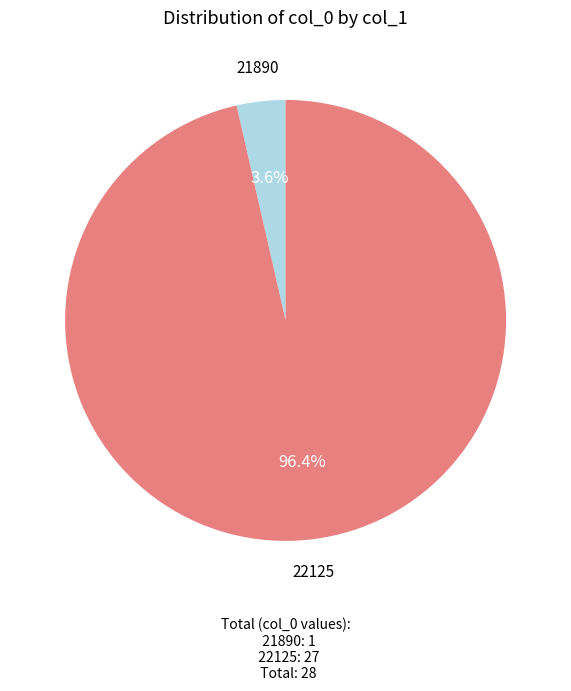

Does any single category account for the majority?

Yes